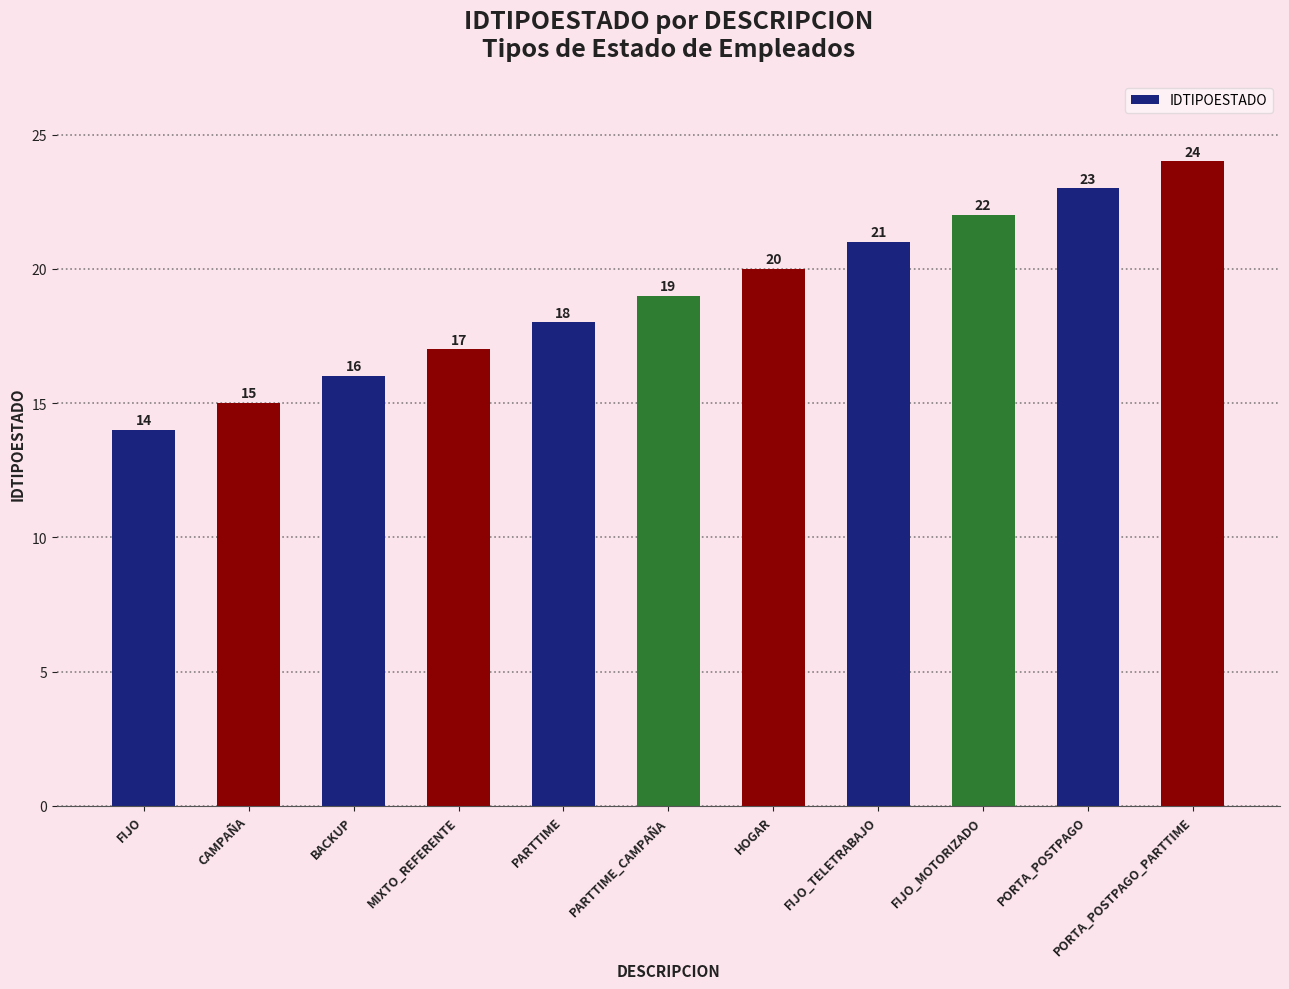

What is the difference between the second highest and second lowest values?

8